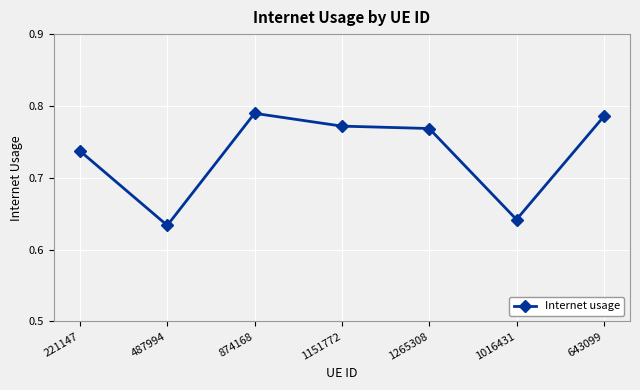

List the labels in order of value, smallest first.

487994, 1016431, 221147, 1265308, 1151772, 643099, 874168